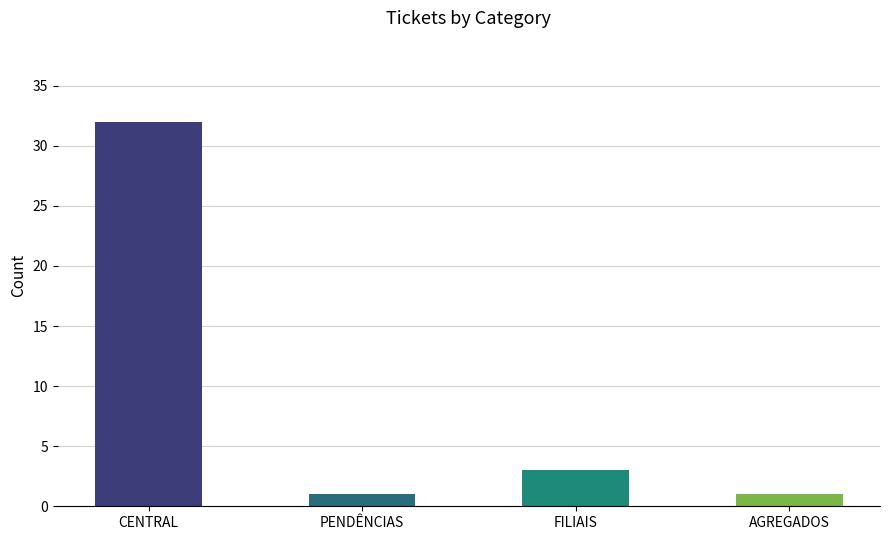

What is the sum of all values?

37